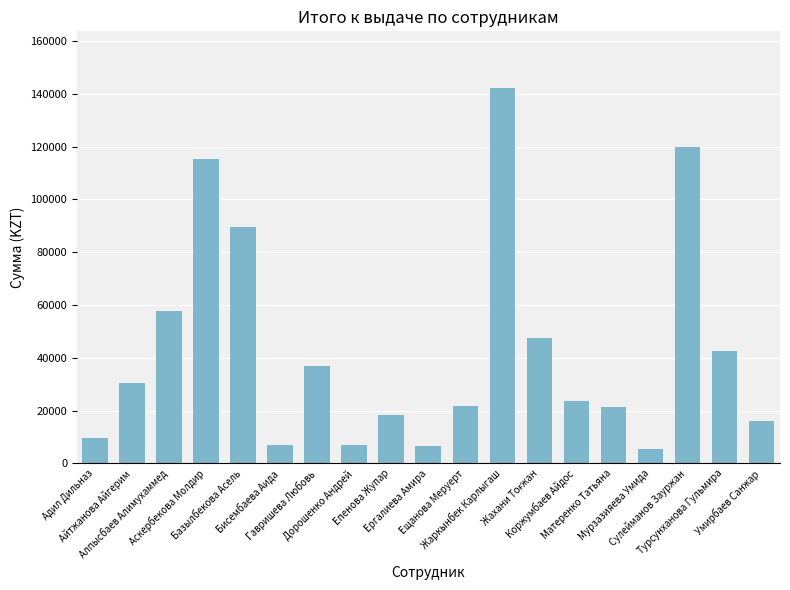

What is the smallest value displayed?

5384